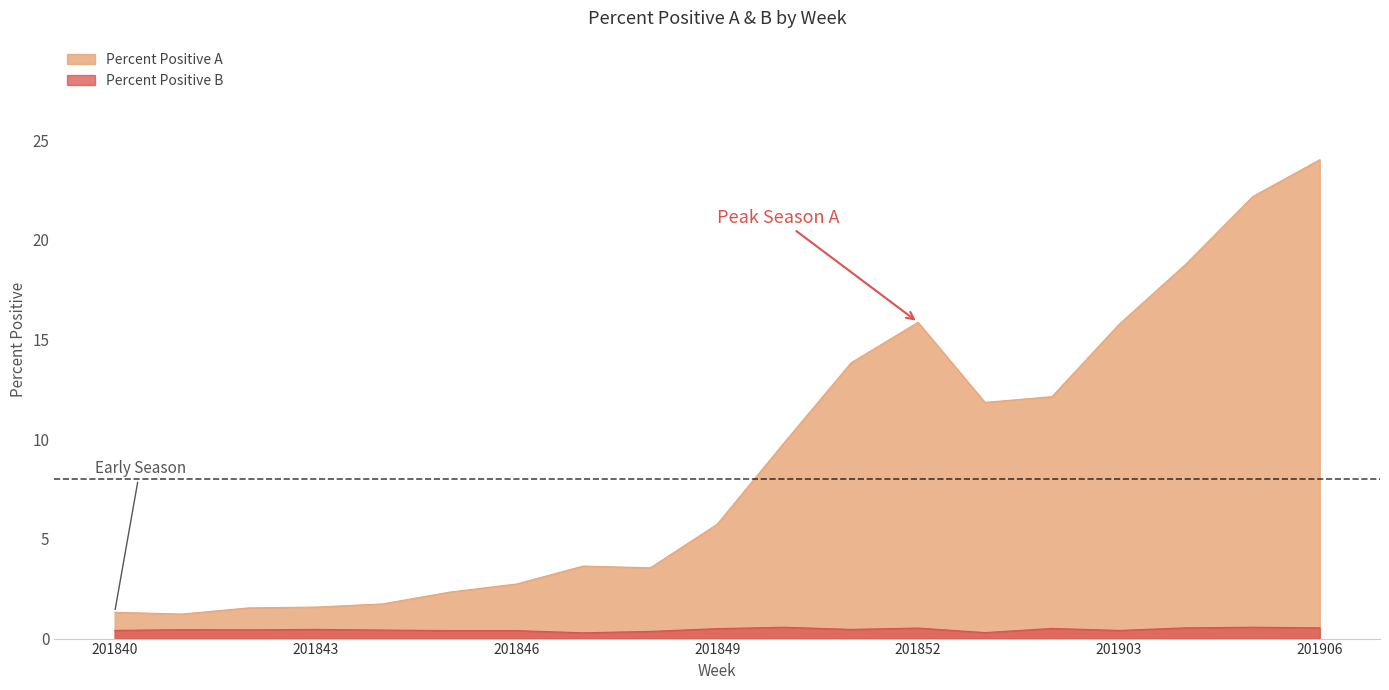

What is the value of the Percent Positive B point at the 9th from the left?

0.4